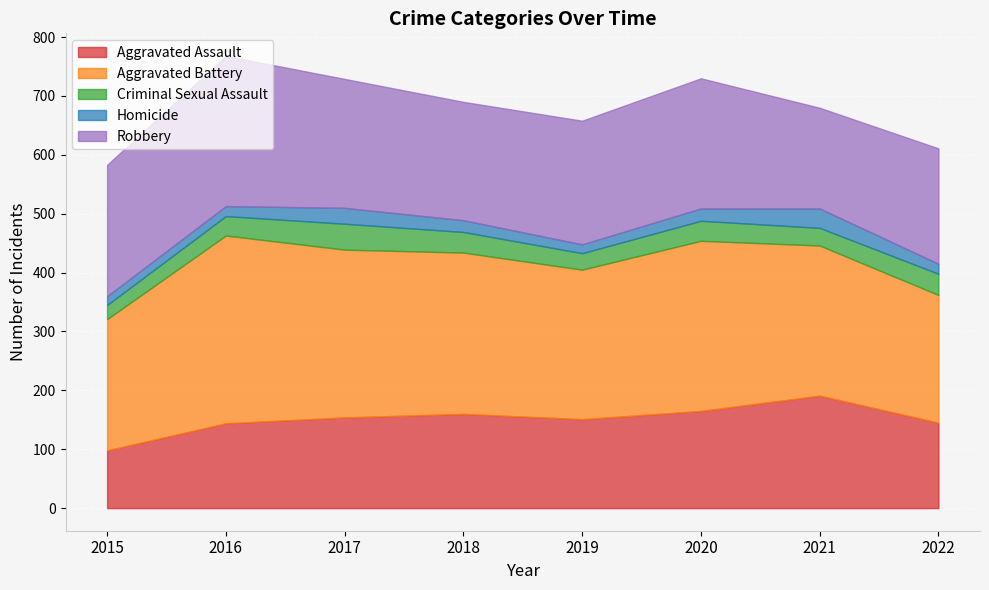

The value of Criminal Sexual Assault at 2017 is 67. True or false?

False